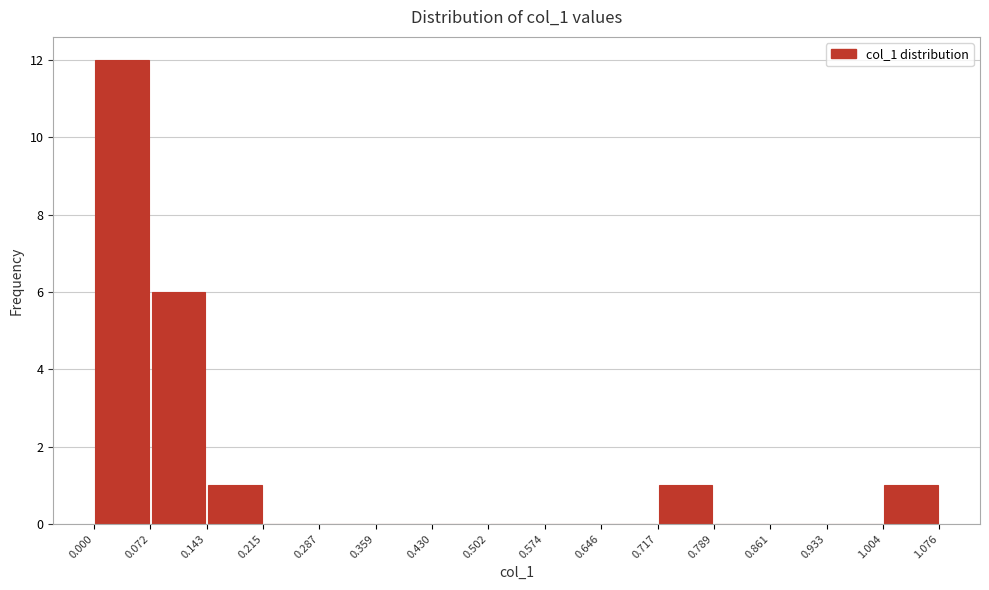

Over which range of the x-axis is the bar tallest?

0.000 to 0.072